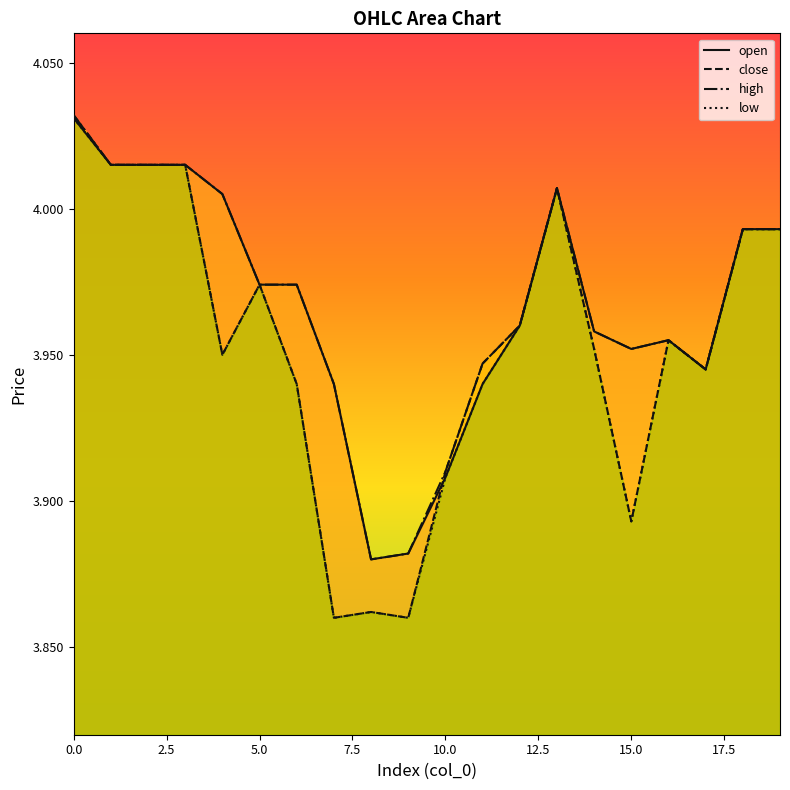

How many lines are shown in the chart?

4